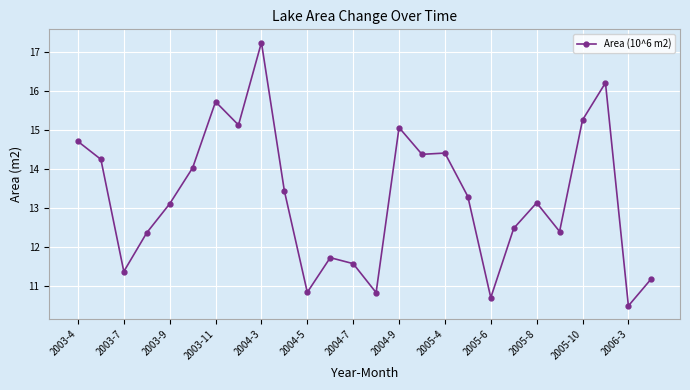

Reading right to left, what are all the values shown in this chart?

11.2	10.5	16.2	15.3	12.4	13.1	12.5	10.7	13.3	14.4	14.4	15.1	10.8	11.6	11.7	10.8	13.4	17.3	15.1	15.7	14.0	13.1	12.4	11.4	14.2	14.7